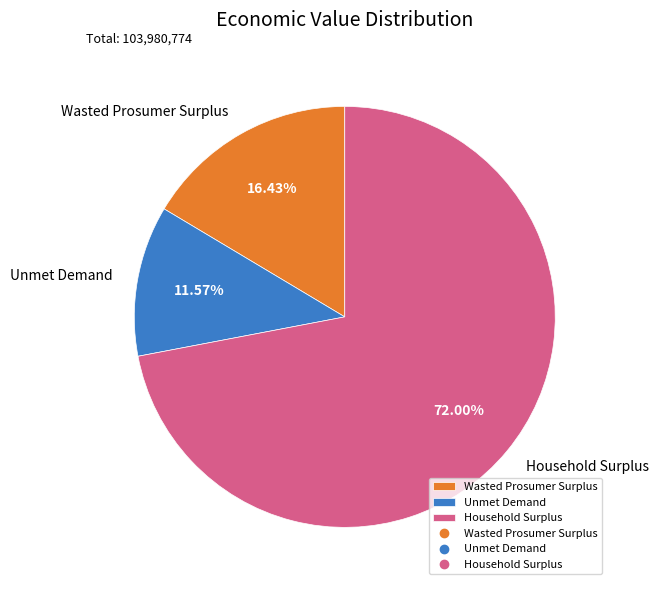

Rank the categories by value from highest to lowest.

Household Surplus, Wasted Prosumer Surplus, Unmet Demand